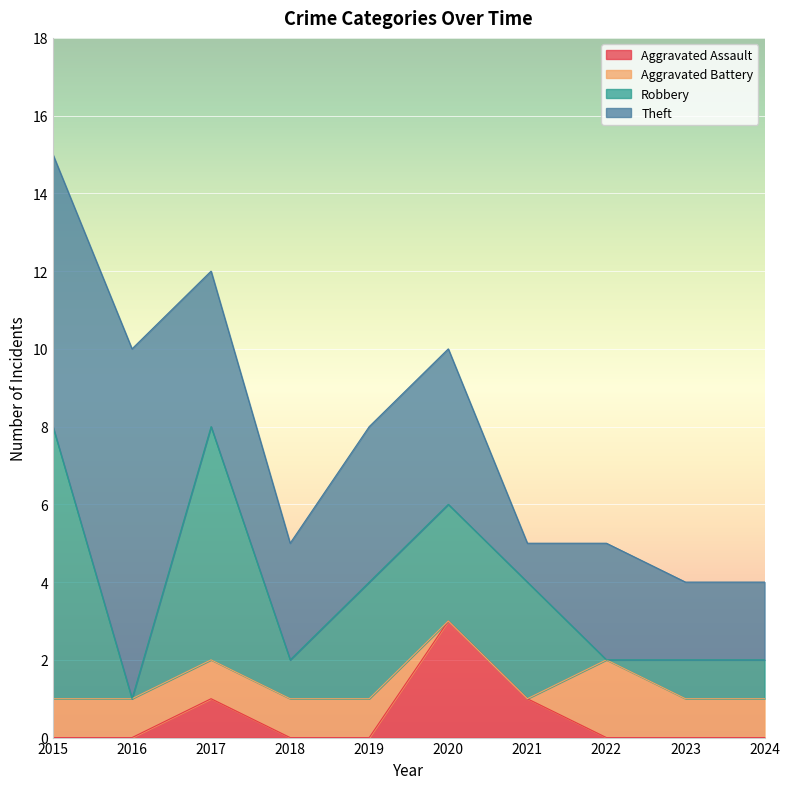

What is the approximate value of Theft at 2018?

3